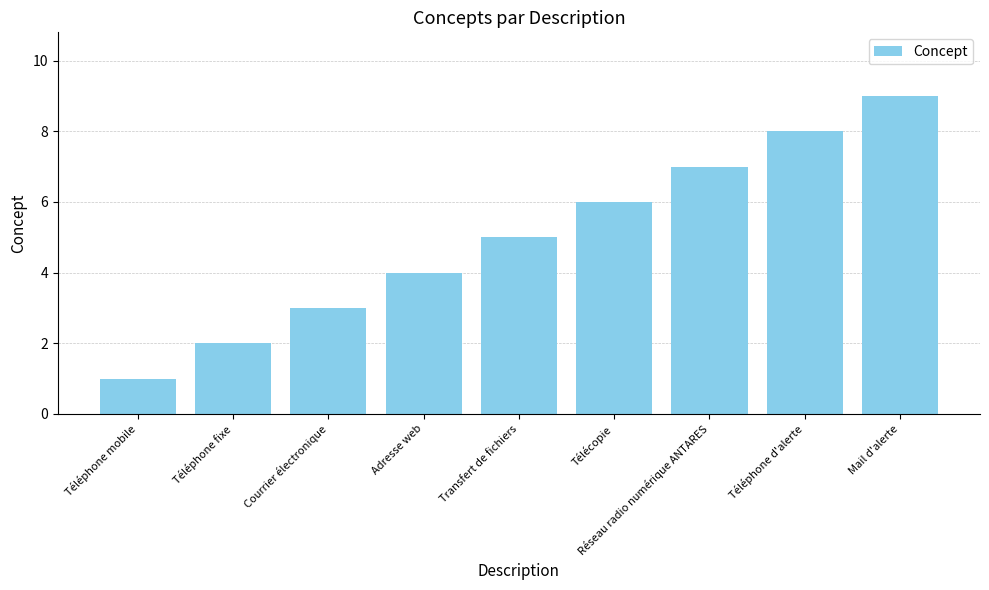

What is the ratio of the value at Transfert de fichiers to the value at Mail d'alerte?

0.6